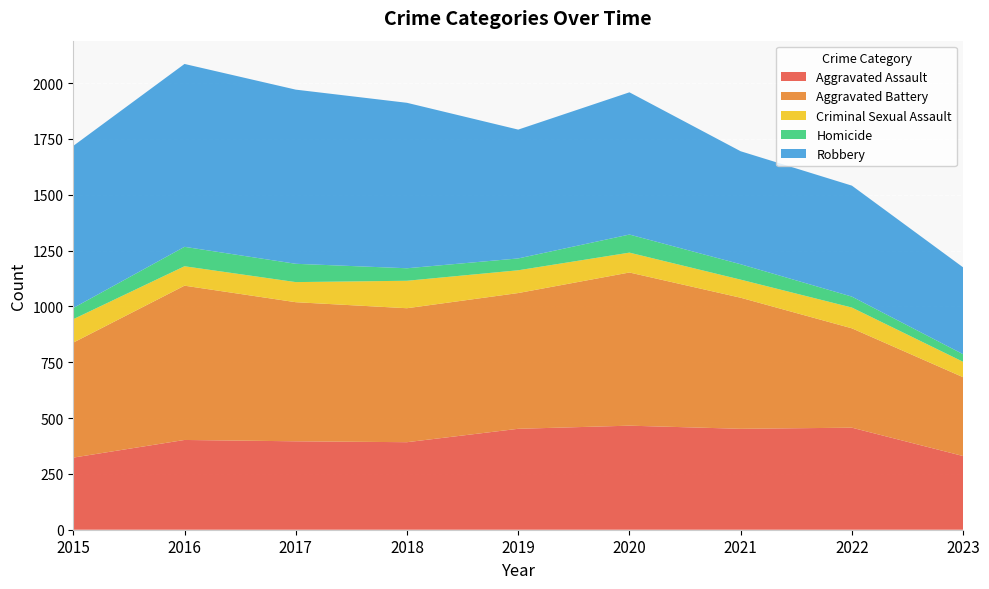

Reading left to right, list all the values displayed in this chart.

Aggravated Assault: 2015=323	2016=402	2017=396	2018=392	2019=452	2020=466	2021=452	2022=457	2023=330
Aggravated Battery: 2015=515	2016=691	2017=623	2018=600	2019=608	2020=686	2021=587	2022=445	2023=353
Criminal Sexual Assault: 2015=105	2016=87	2017=90	2018=123	2019=102	2020=89	2021=81	2022=93	2023=69
Homicide: 2015=50	2016=87	2017=82	2018=56	2019=53	2020=81	2021=69	2022=49	2023=34
Robbery: 2015=726	2016=819	2017=780	2018=741	2019=577	2020=637	2021=506	2022=497	2023=389